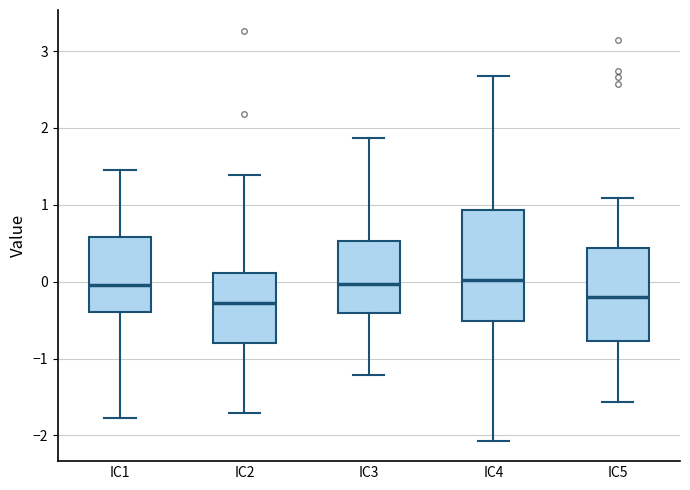

Which box is the tallest, from its lower edge to its upper edge?

IC4